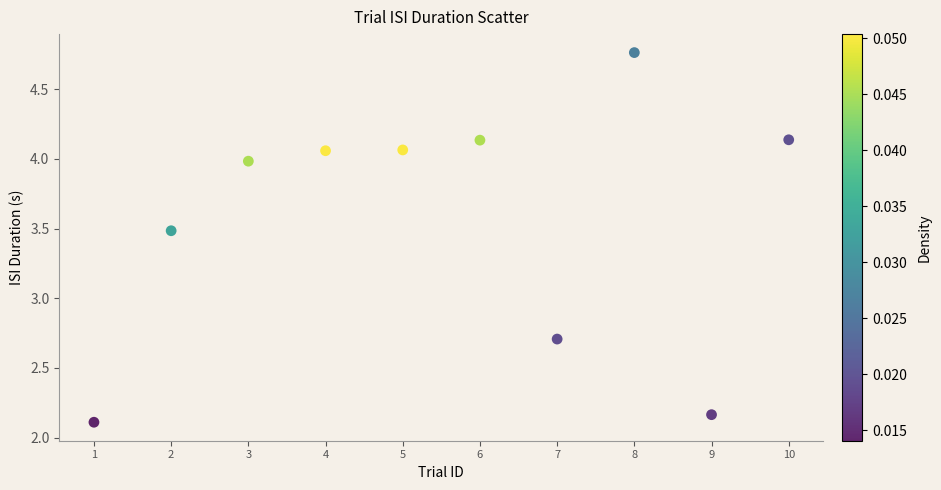

What Y value in the scatter plot is closest to 3?

2.7